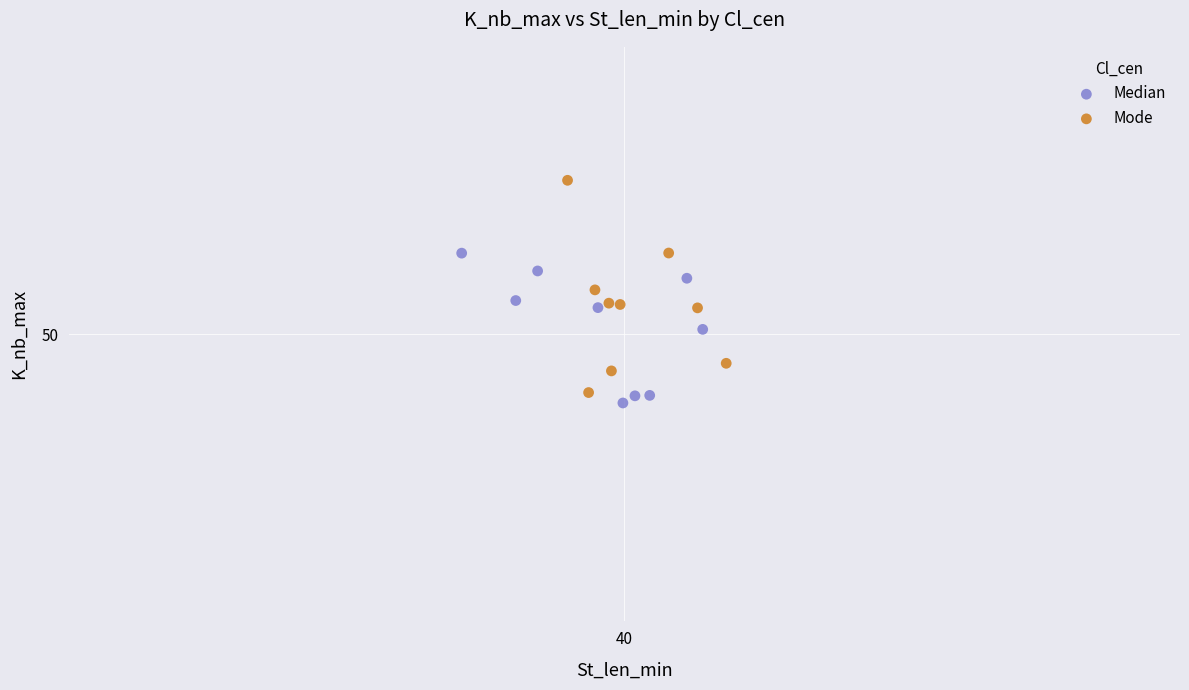

Which series has the largest Y range (max minus min)?

Mode